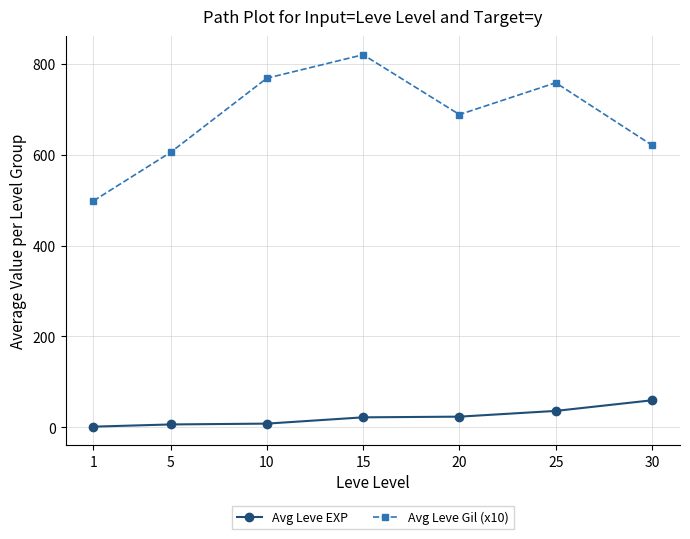

What is the maximum value for Avg Leve EXP?

59.4